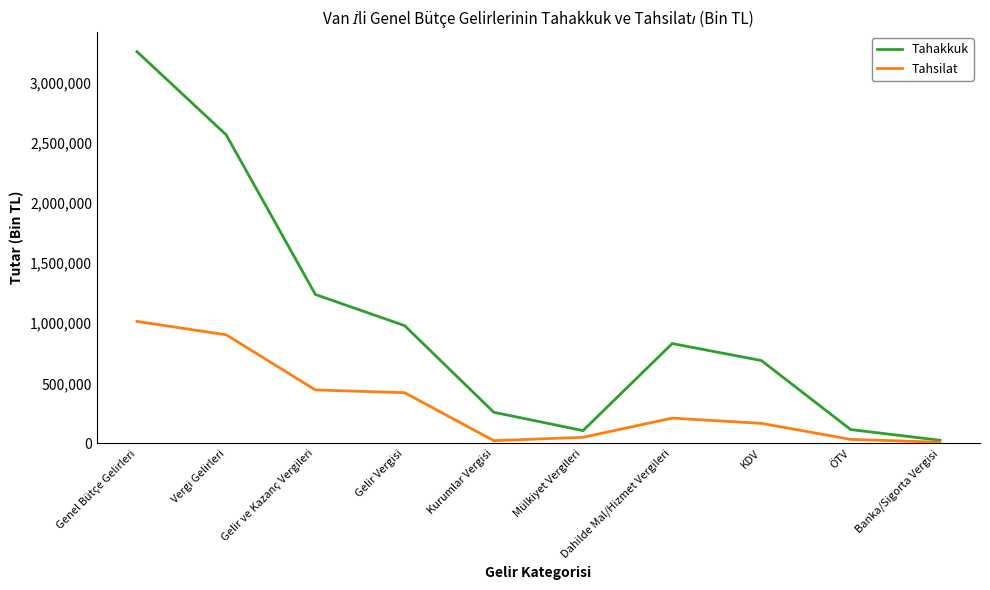

Which label corresponds to the largest value in the chart?

Genel Bütçe Gelirleri